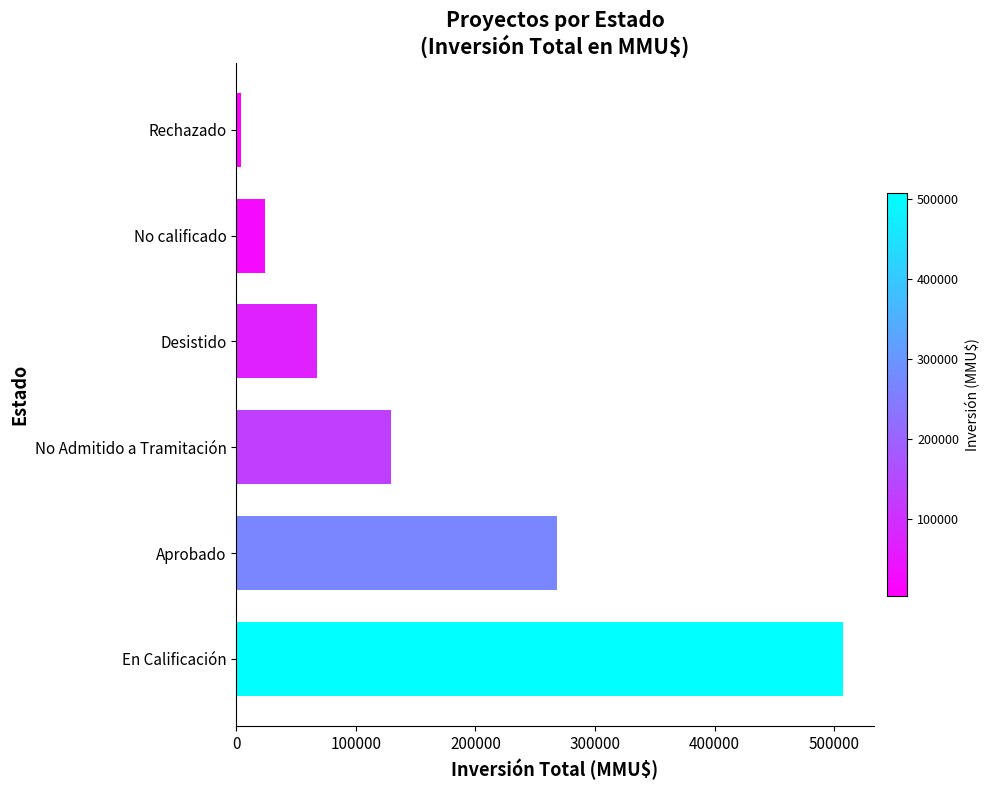

What is the average value?

166791